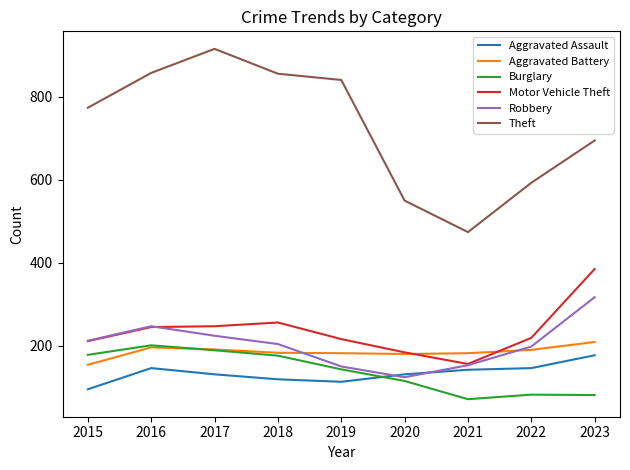

What value does the Burglary series have at 2021?

71